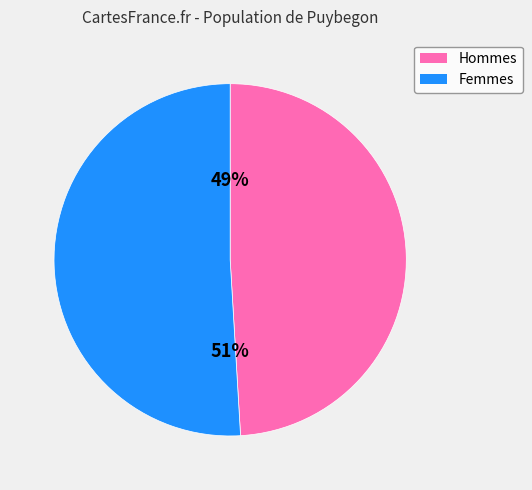

To the nearest percent, what is the difference between the largest and smallest slice percentages?

2%